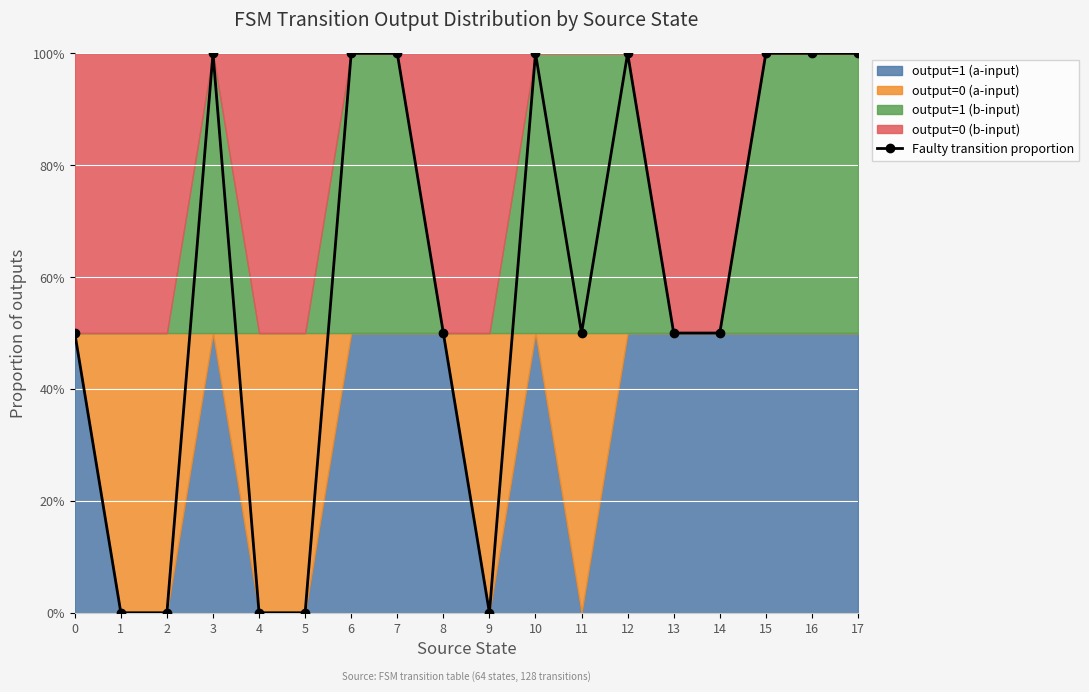

What is the value of the 11th point from the left?

1.0